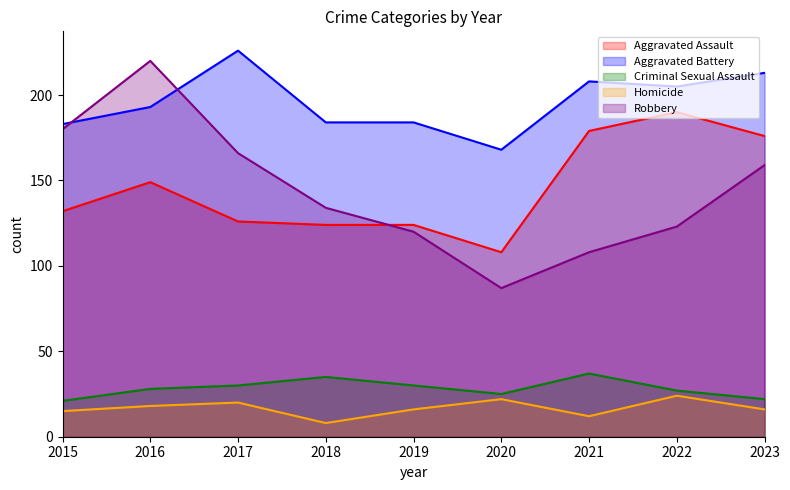

Reading left to right, what are all the values shown in this chart?

Aggravated Assault: 2015=132	2016=149	2017=126	2018=124	2019=124	2020=108	2021=179	2022=190	2023=176
Aggravated Battery: 2015=183	2016=193	2017=226	2018=184	2019=184	2020=168	2021=208	2022=205	2023=213
Criminal Sexual Assault: 2015=21	2016=28	2017=30	2018=35	2019=30	2020=25	2021=37	2022=27	2023=22
Homicide: 2015=15	2016=18	2017=20	2018=8	2019=16	2020=22	2021=12	2022=24	2023=16
Robbery: 2015=180	2016=220	2017=166	2018=134	2019=120	2020=87	2021=108	2022=123	2023=159